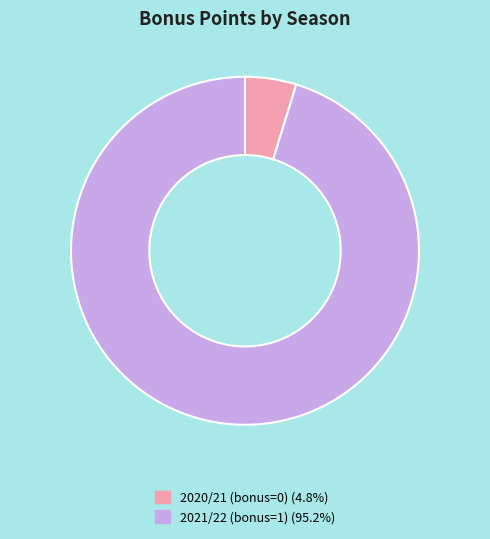

True or false: 2020/21 accounts for 9% of the total.

False